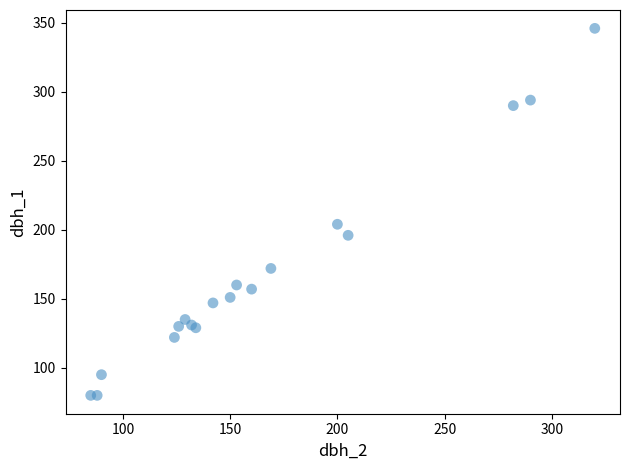

What Y value in the scatter plot is closest to 213?

204